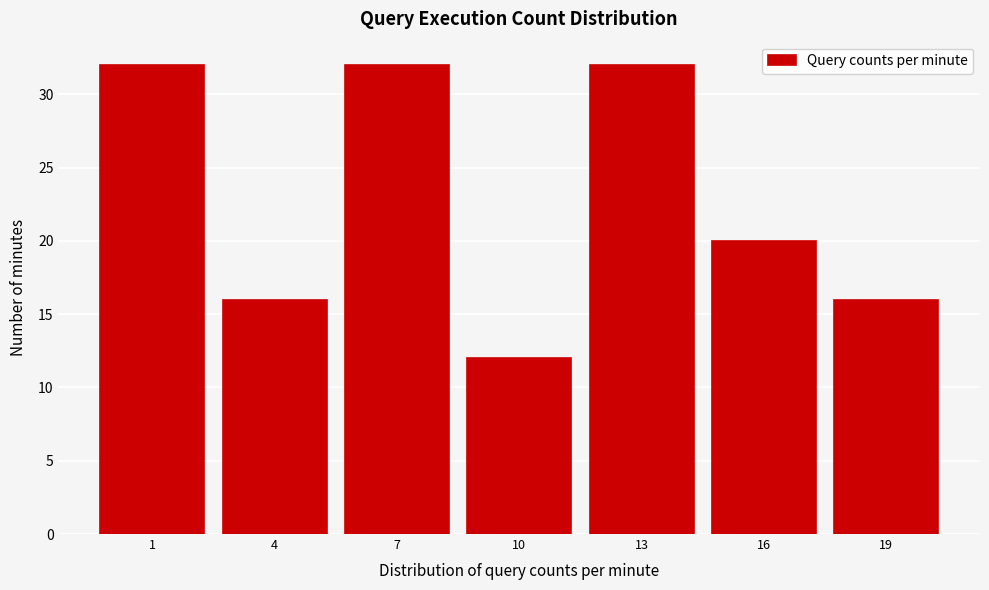

Reading right to left, transcribe all the data shown in this chart.

16	20	32	12	32	16	32